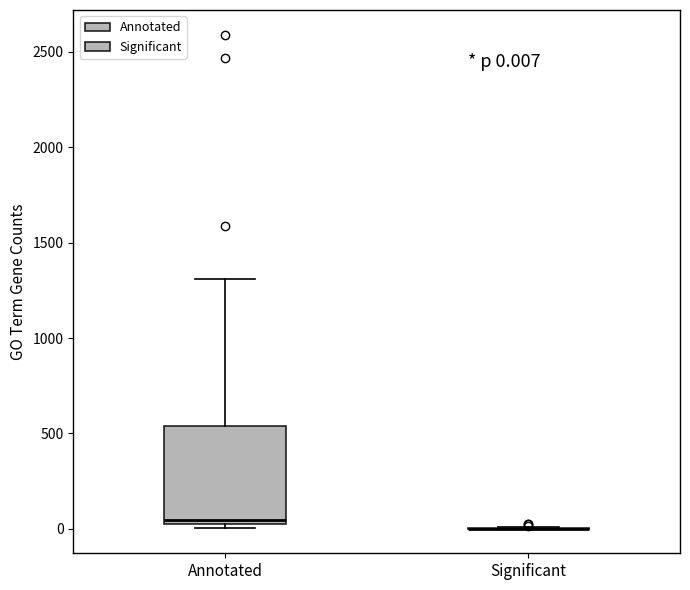

Comparing the boxes themselves (not the whiskers), which one is the tallest?

Annotated